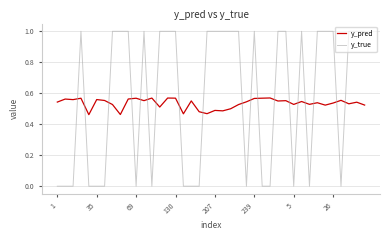

Rank the series by their maximum value, from highest to lowest.

y_true, y_pred